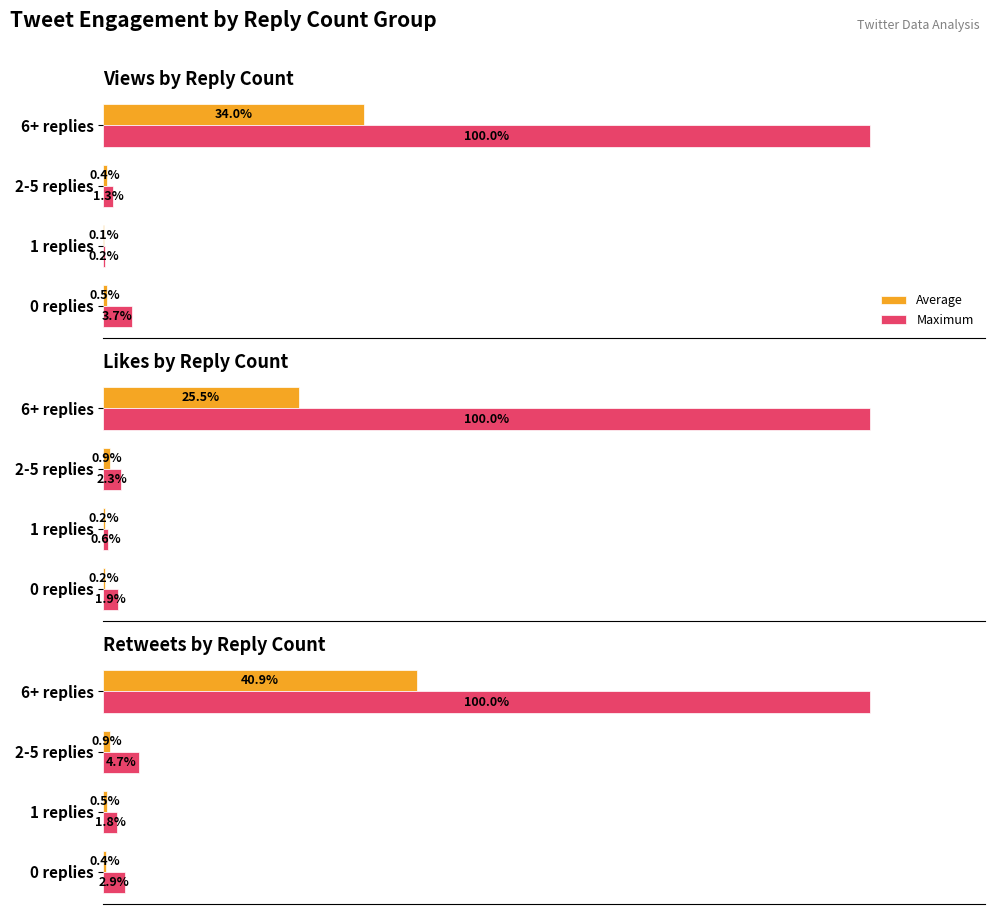

List the series in order of their overall mean, highest first.

Maximum, Average